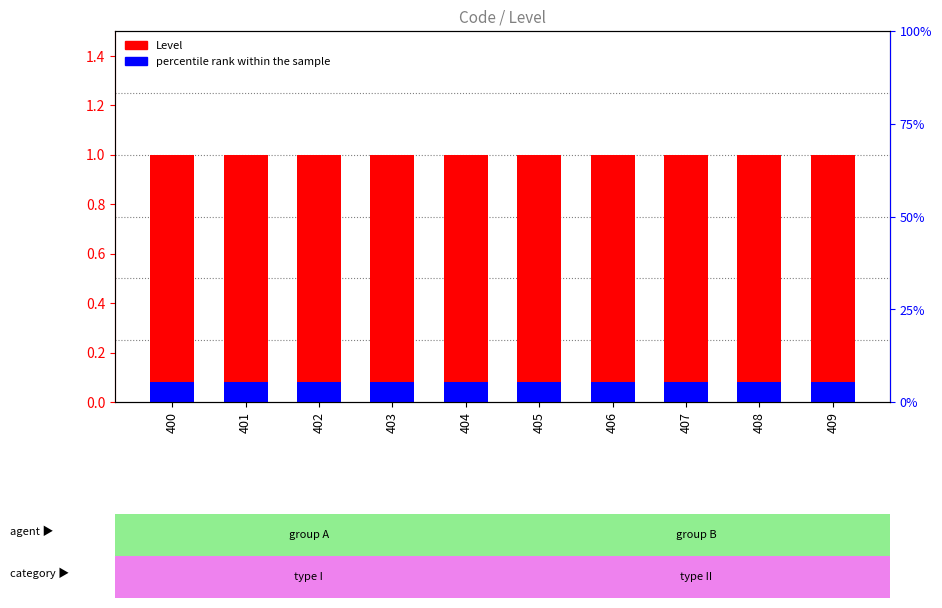

Reading left to right, extract all data points from this chart.

Level: 400=1.0	401=1.0	402=1.0	403=1.0	404=1.0	405=1.0	406=1.0	407=1.0	408=1.0	409=1.0
percentile rank within the sample: 400=0.1	401=0.1	402=0.1	403=0.1	404=0.1	405=0.1	406=0.1	407=0.1	408=0.1	409=0.1